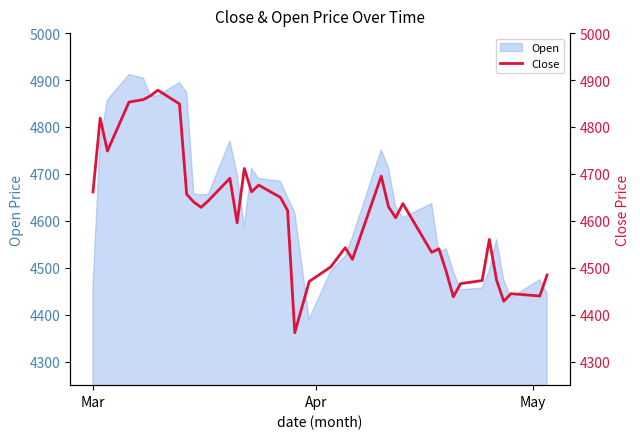

Does the chart have visible grid lines?

No